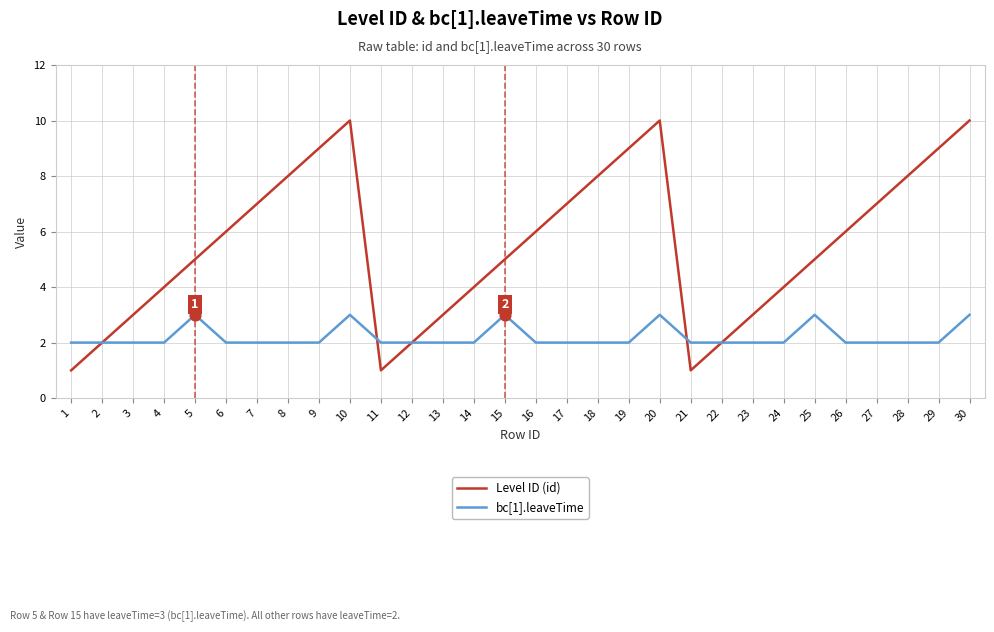

What is the total value across all series at 28?

10